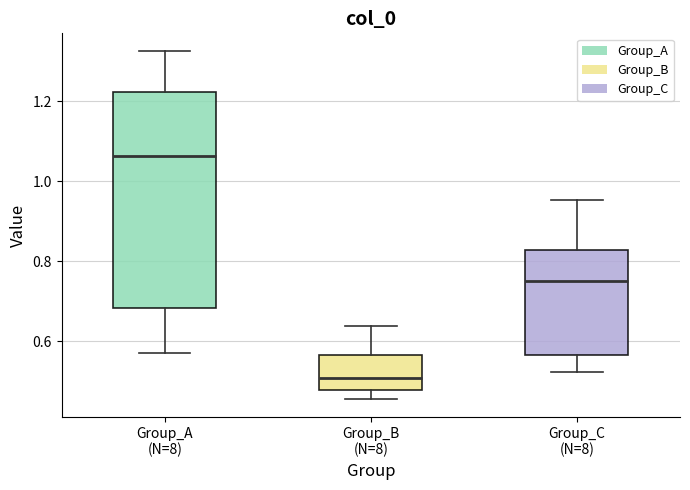

Which box is the tallest, from its lower edge to its upper edge?

Group_A (N=8)